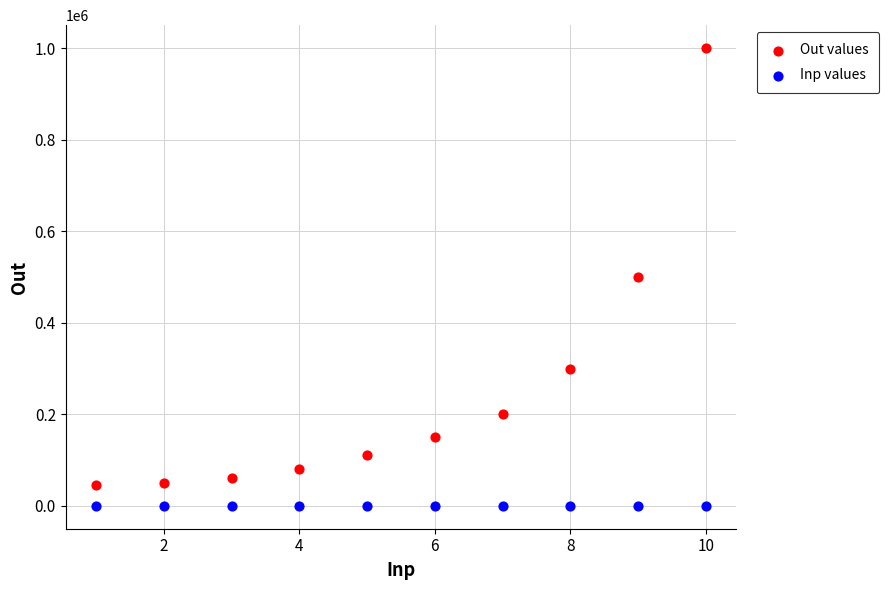

Which series contains the highest Y value?

Out values